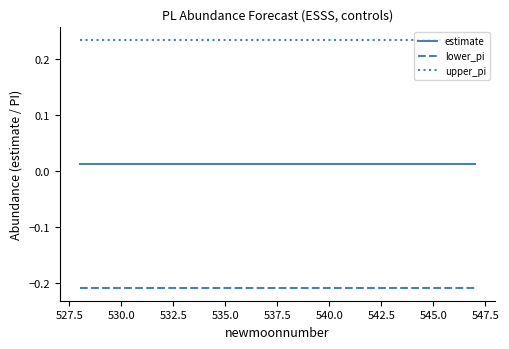

Count the upper_pi values in the range 0 to 1.

20